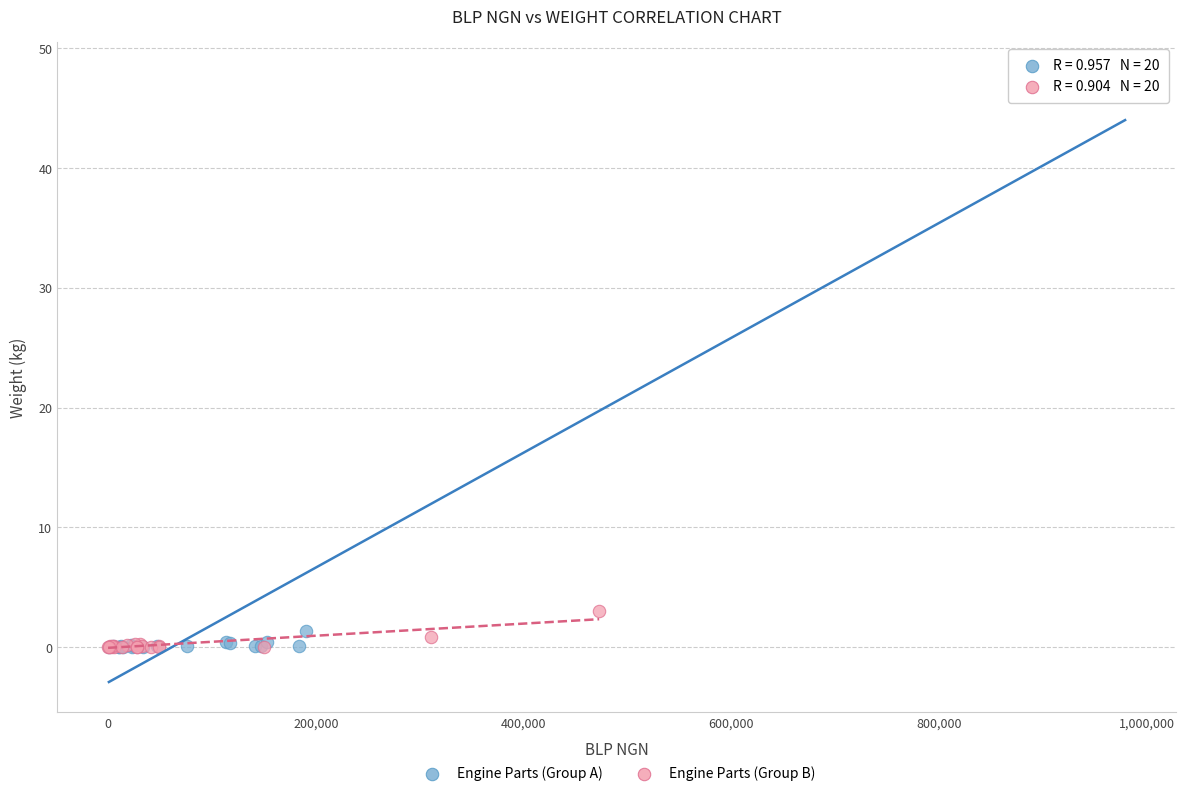

Which series has the largest Y range (max minus min)?

Engine Parts (Group A)